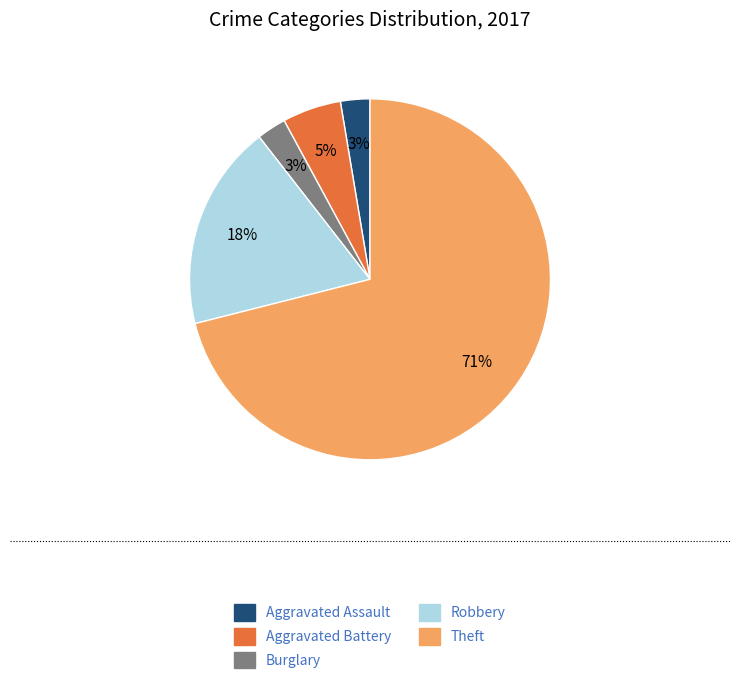

Approximately how many times larger is the value at Theft compared to Robbery?

3.9